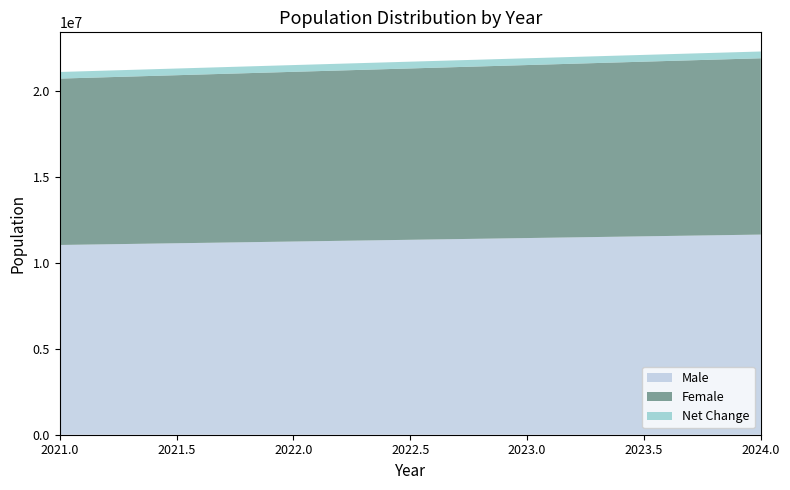

Reading left to right, what are all the values shown in this chart?

Male: 2021=11030000	2022=11231000	2023=11433000	2024=11634000
Female: 2021=9673000	2022=9865000	2023=10057000	2024=10250000
Net Change: 2021=384000	2022=393000	2023=394000	2024=394000